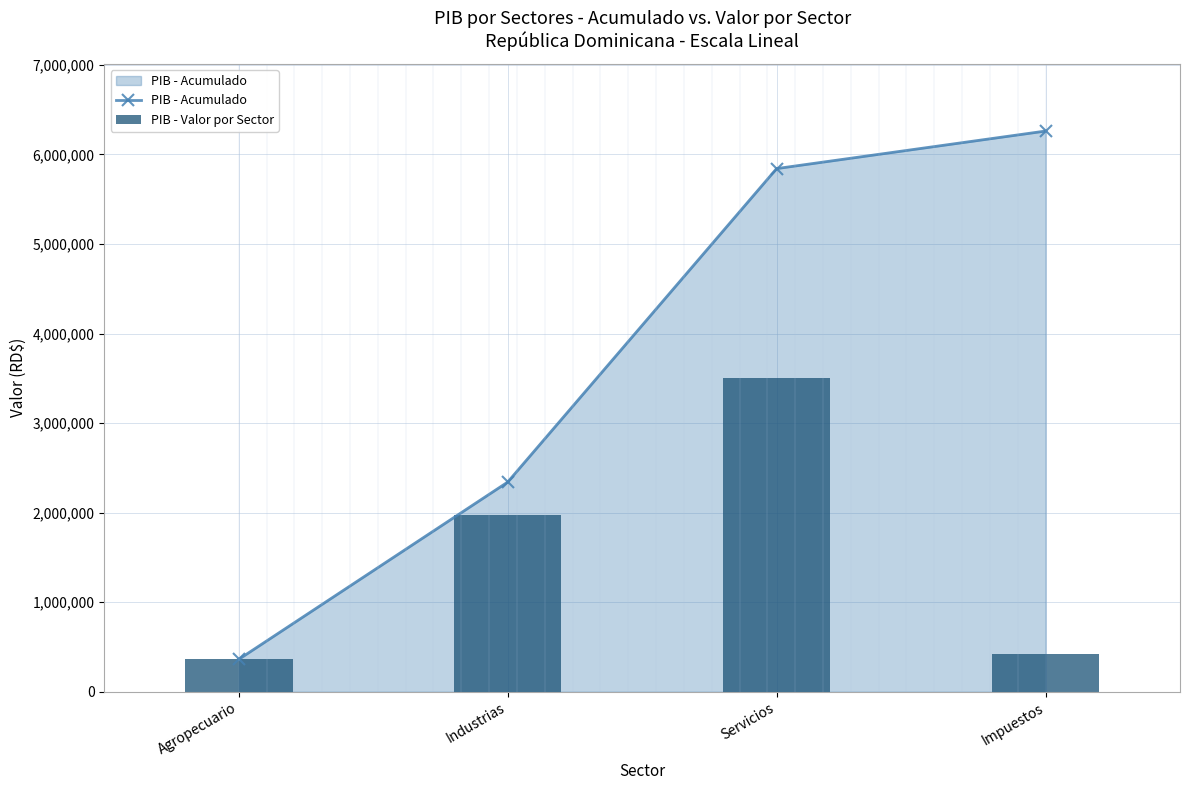

What position from the left is Agropecuario?

1